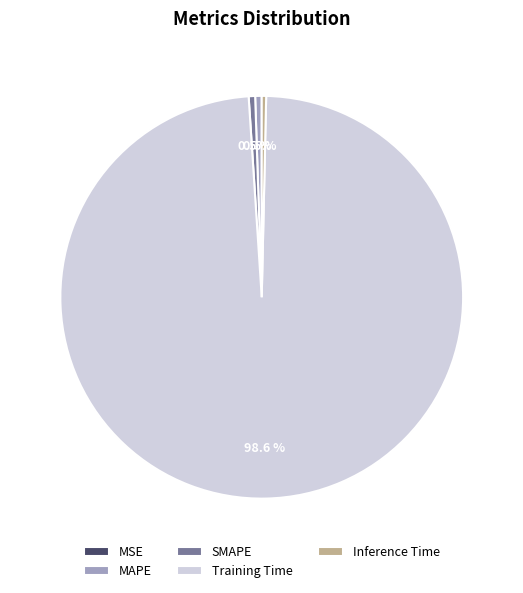

Which slice is the largest?

Training Time